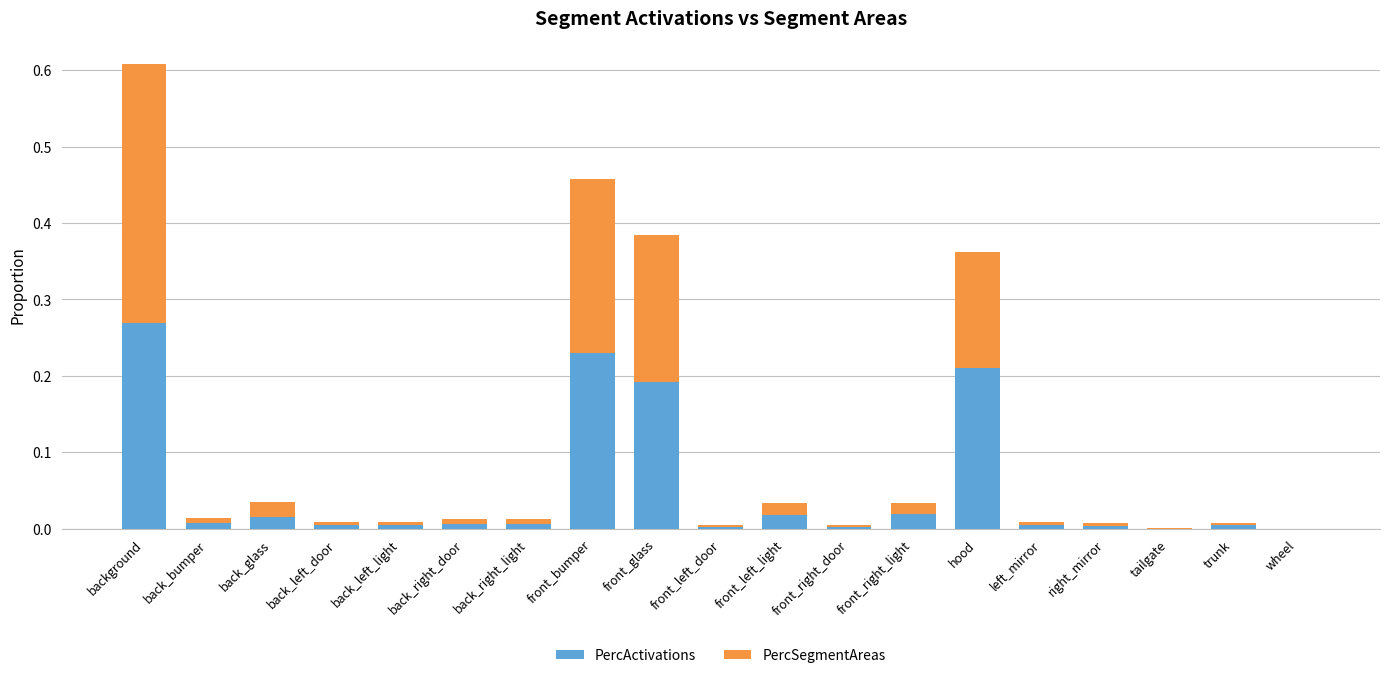

What is the sum of all PercActivations values?

1.0